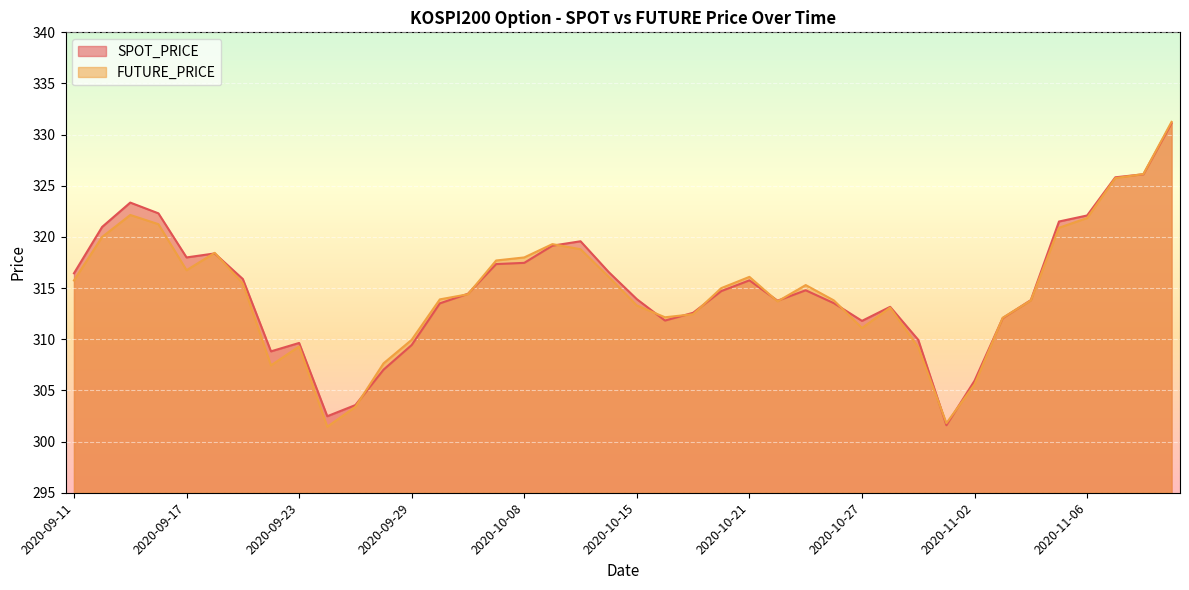

How many values in the SPOT_PRICE series are below 314?

19